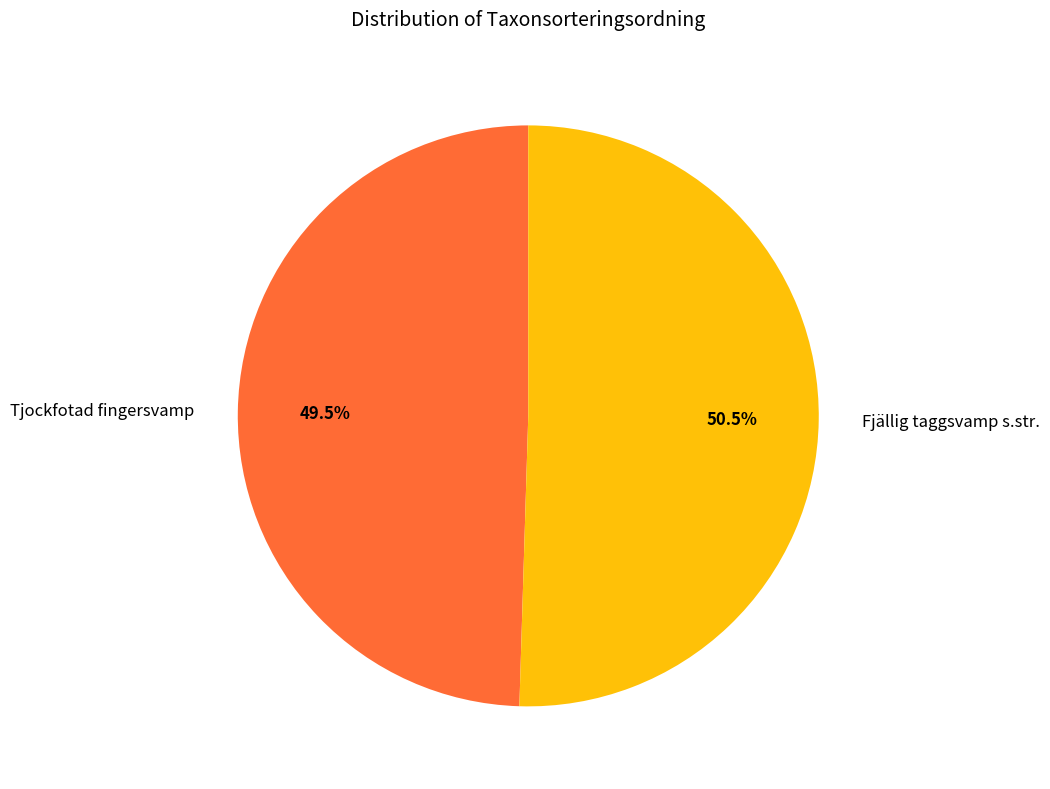

True or false: Fjällig taggsvamp s.str. accounts for 38% of the total.

False